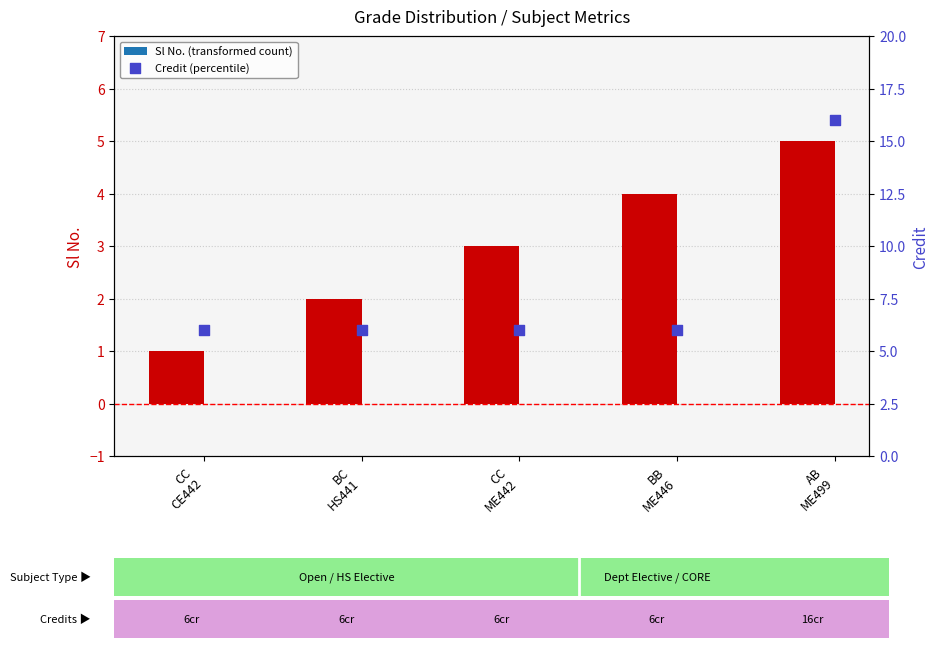

At which category is the sum across all series the highest?

AB
ME499